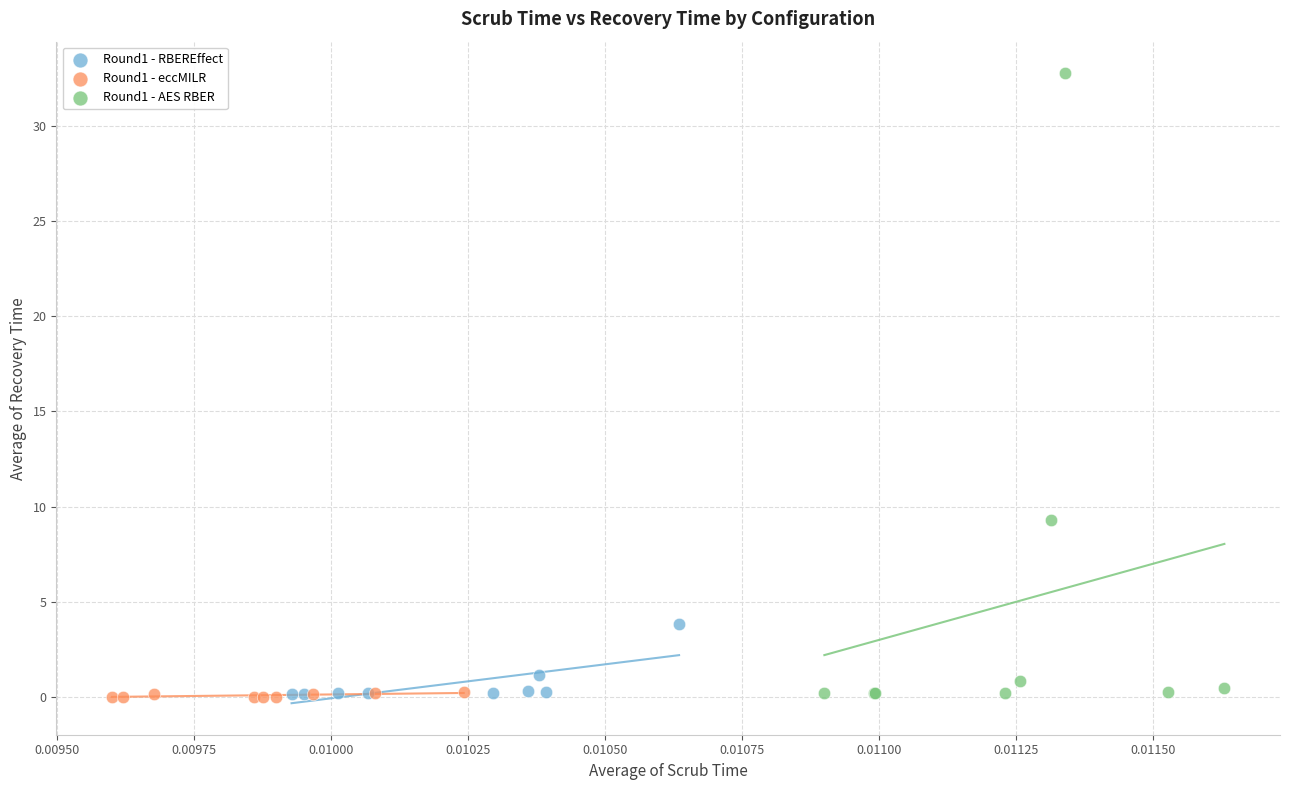

Which series has the widest spread of Y values?

Round1 - AES RBER